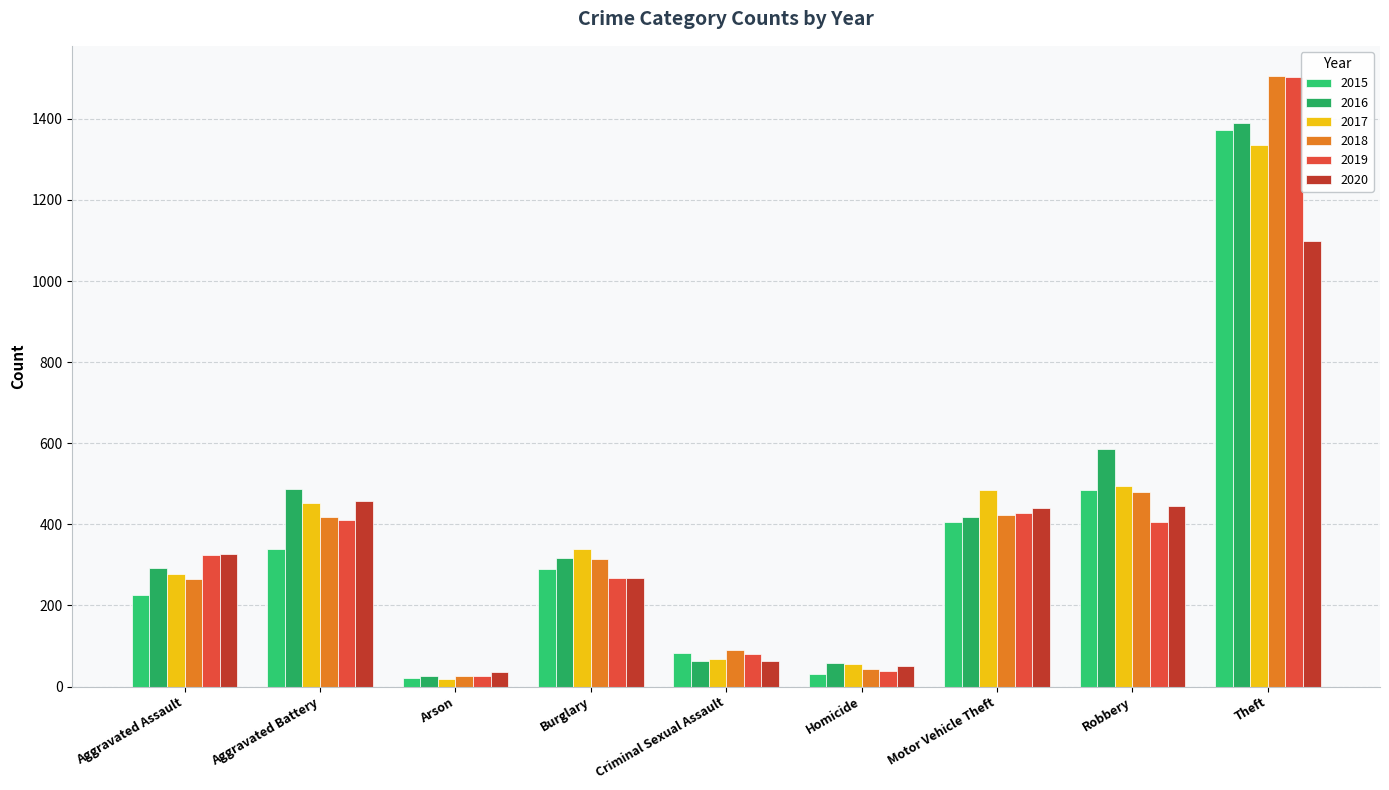

What is the lowest value of the 2017 series?

18